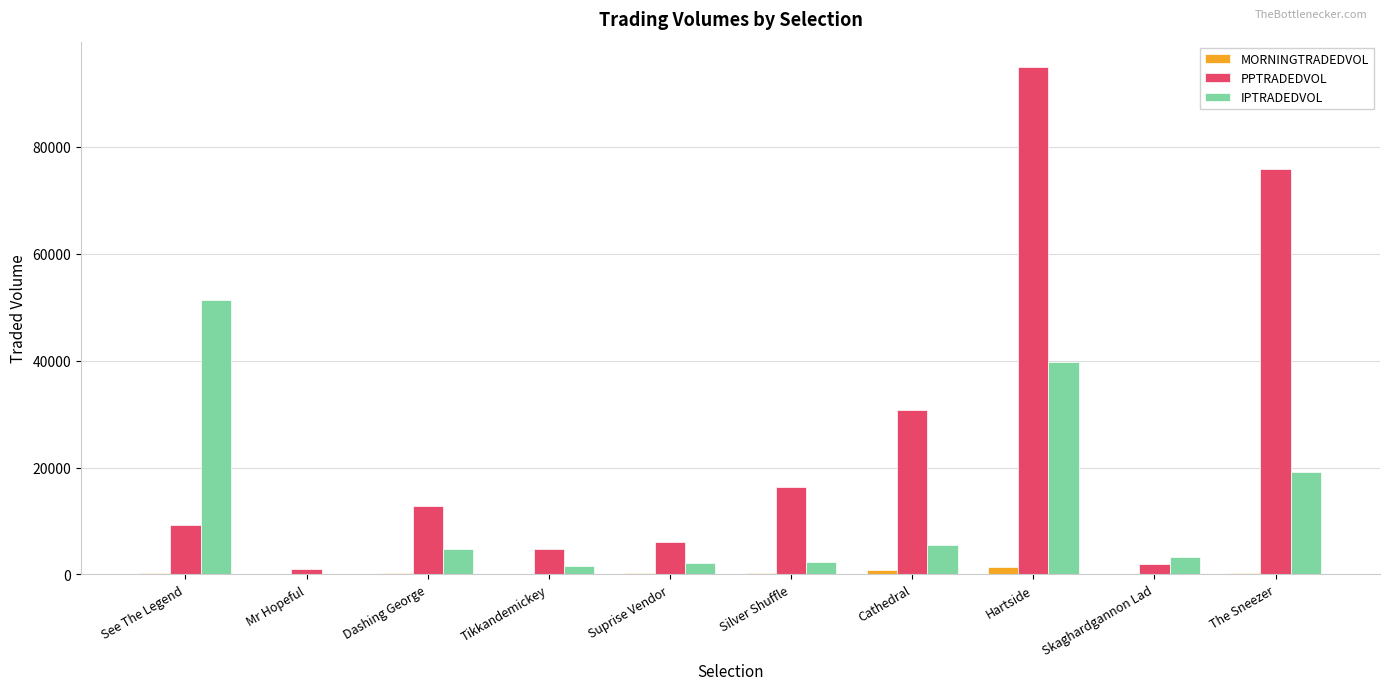

What is the difference between the MORNINGTRADEDVOL values at Silver Shuffle and Hartside?

1117.4